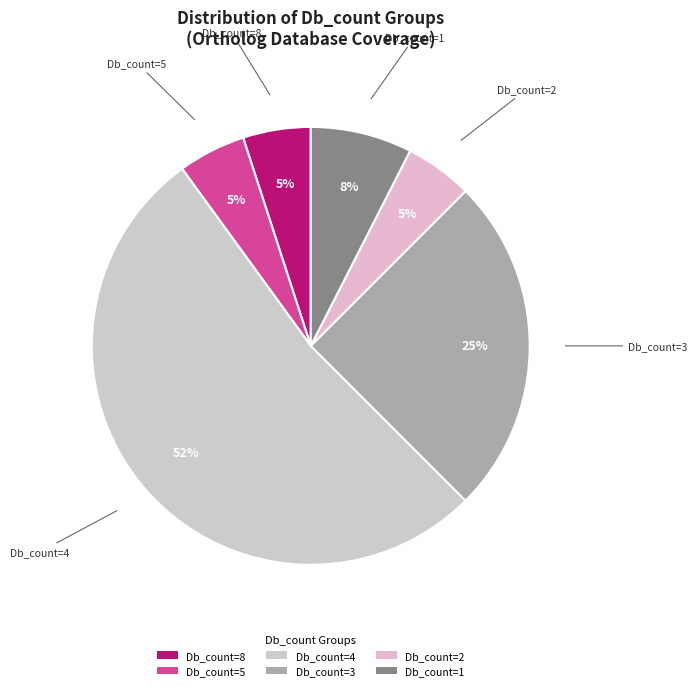

Combined, do Db_count=5 and Db_count=4 account for over 50%?

Yes